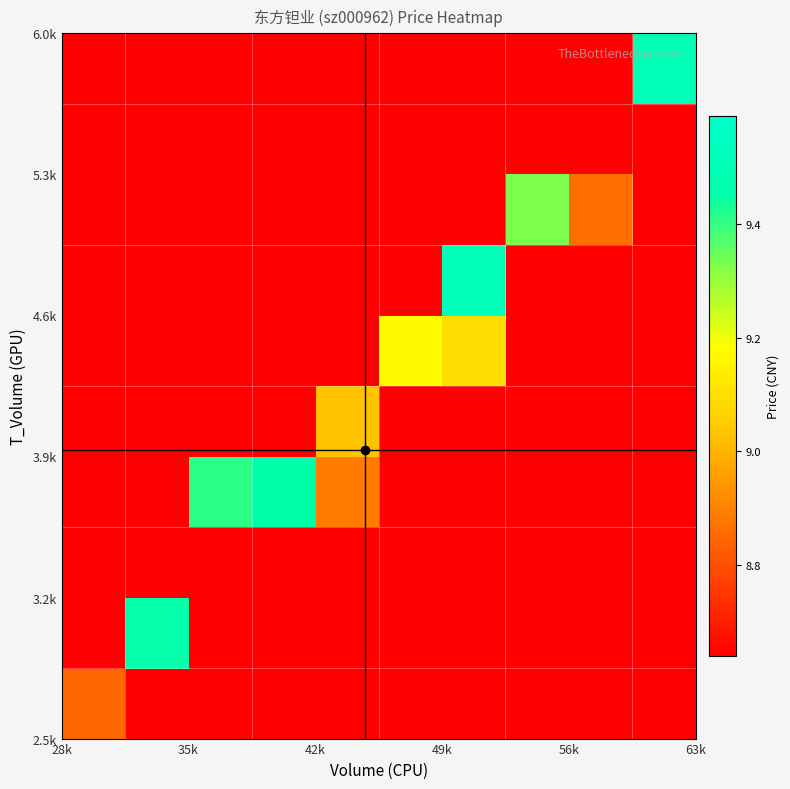

What is the smallest value displayed?

8.6